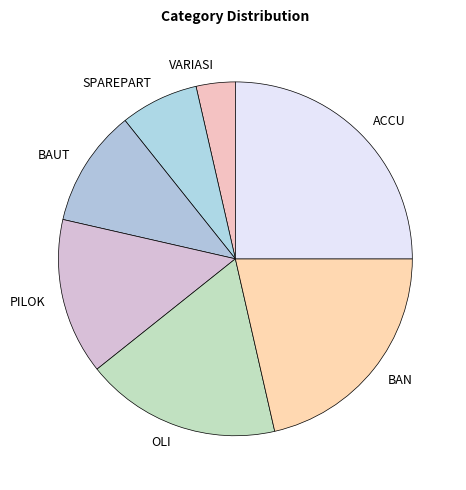

Which slice is the largest?

ACCU